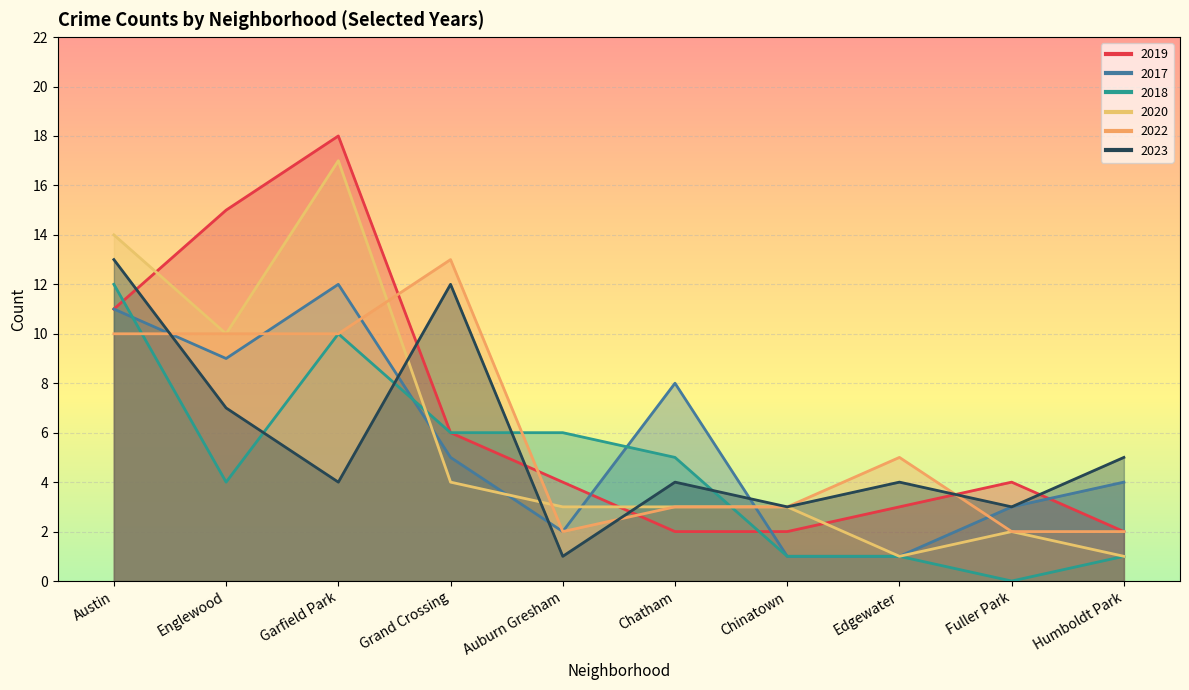

What is the total value across all series at Austin?

71